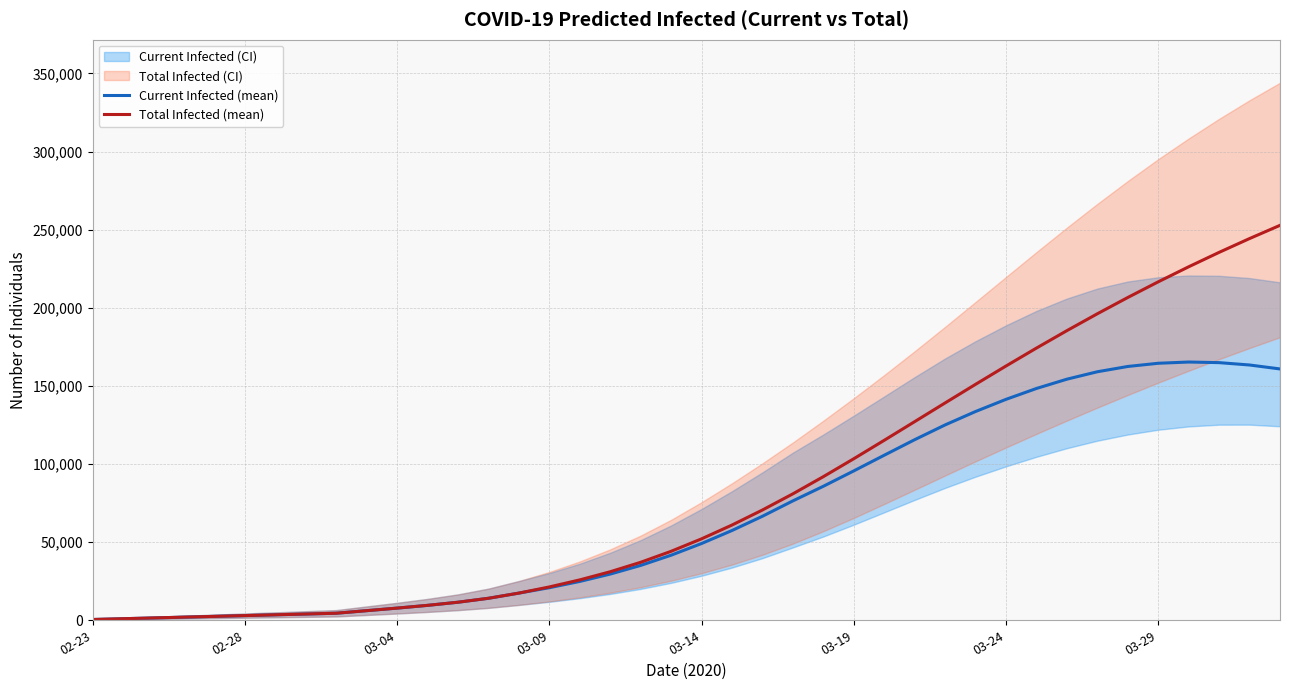

At how many categories does at least one series exceed 161500?

10